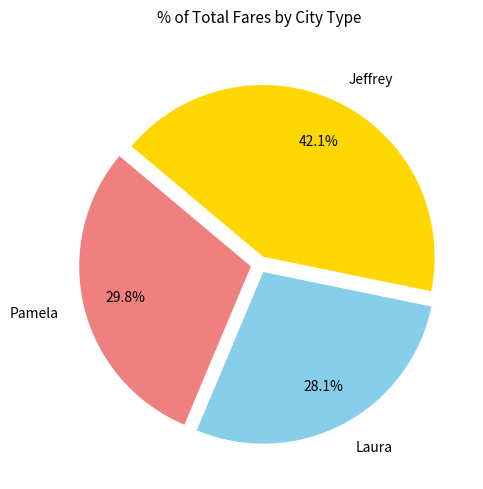

To the nearest percent, what percentage of the pie is Jeffrey?

42%